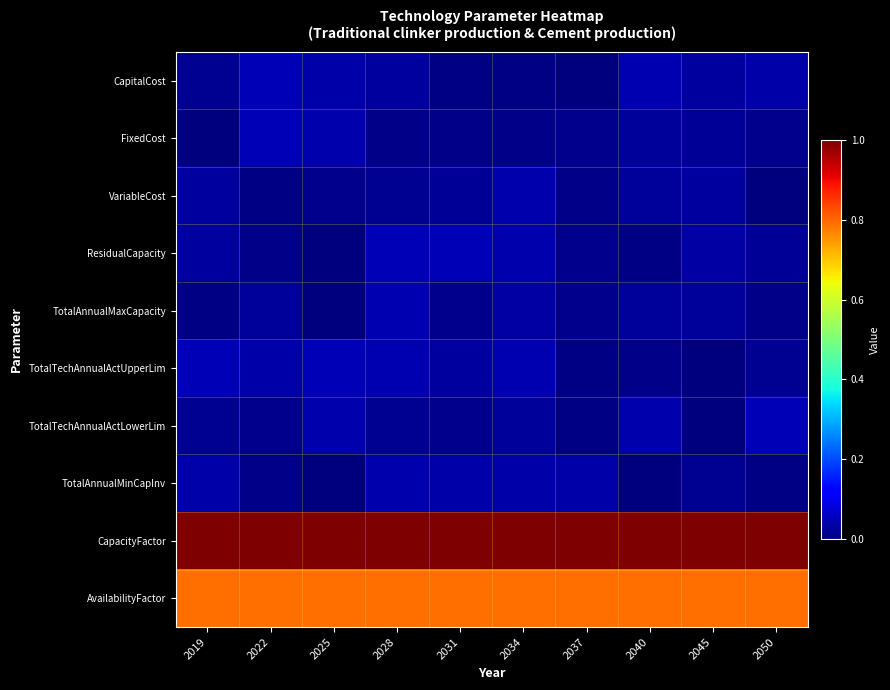

List the series in order of their peak value, lowest first.

VariableCost, TotalAnnualMinCapInv, TotalAnnualMaxCapacity, CapitalCost, ResidualCapacity, TotalTechAnnualActUpperLim, FixedCost, TotalTechAnnualActLowerLim, AvailabilityFactor, CapacityFactor